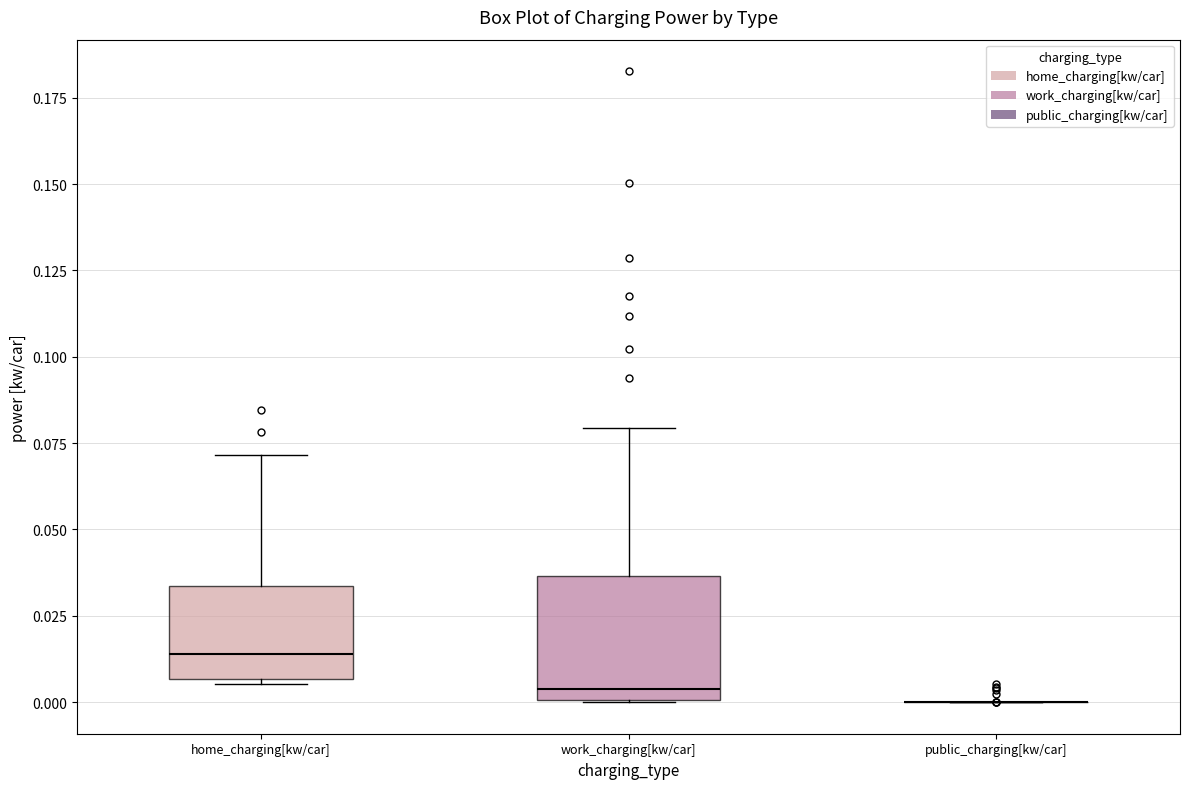

Where does the median line of the box for home_charging[kw/car] sit on the y-axis? The values are not printed on the chart, so give them approximately, as read against the axis.

0.015